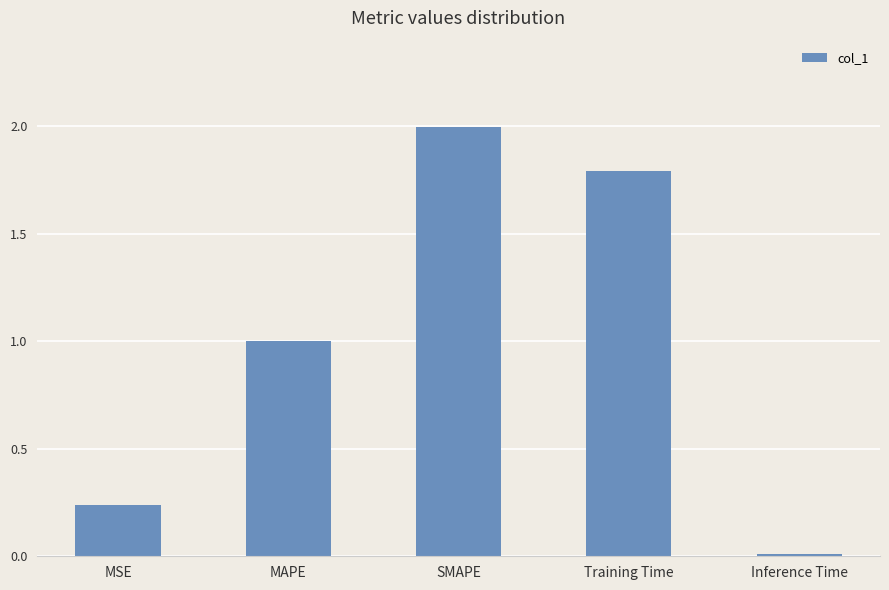

List the labels in order of value, smallest first.

Inference Time, MSE, MAPE, Training Time, SMAPE